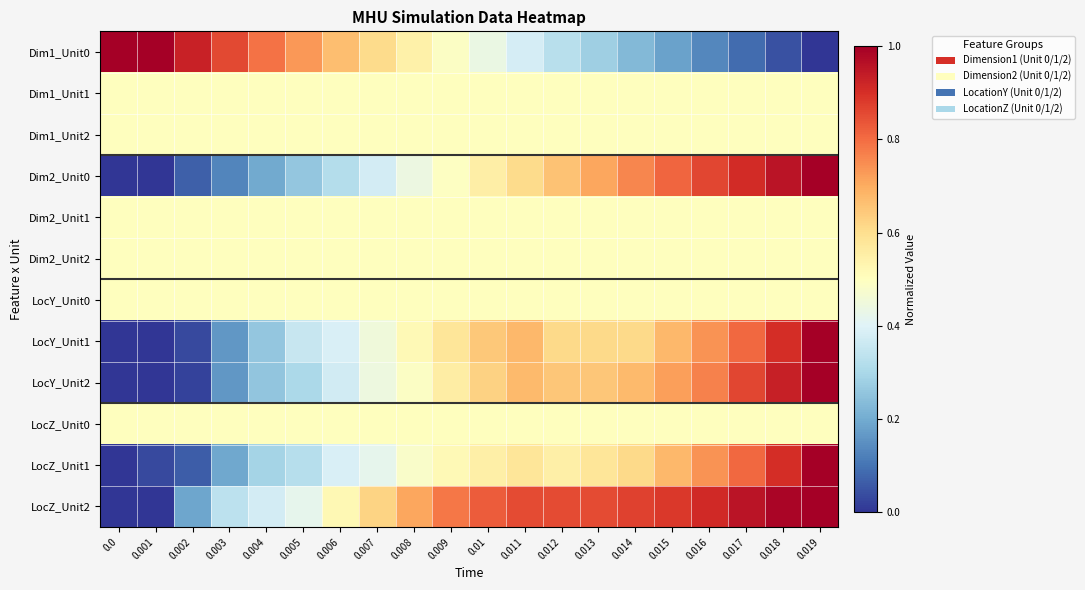

Between 0.008 and 0.019, which series saw the biggest shift?

Dim2_Unit0